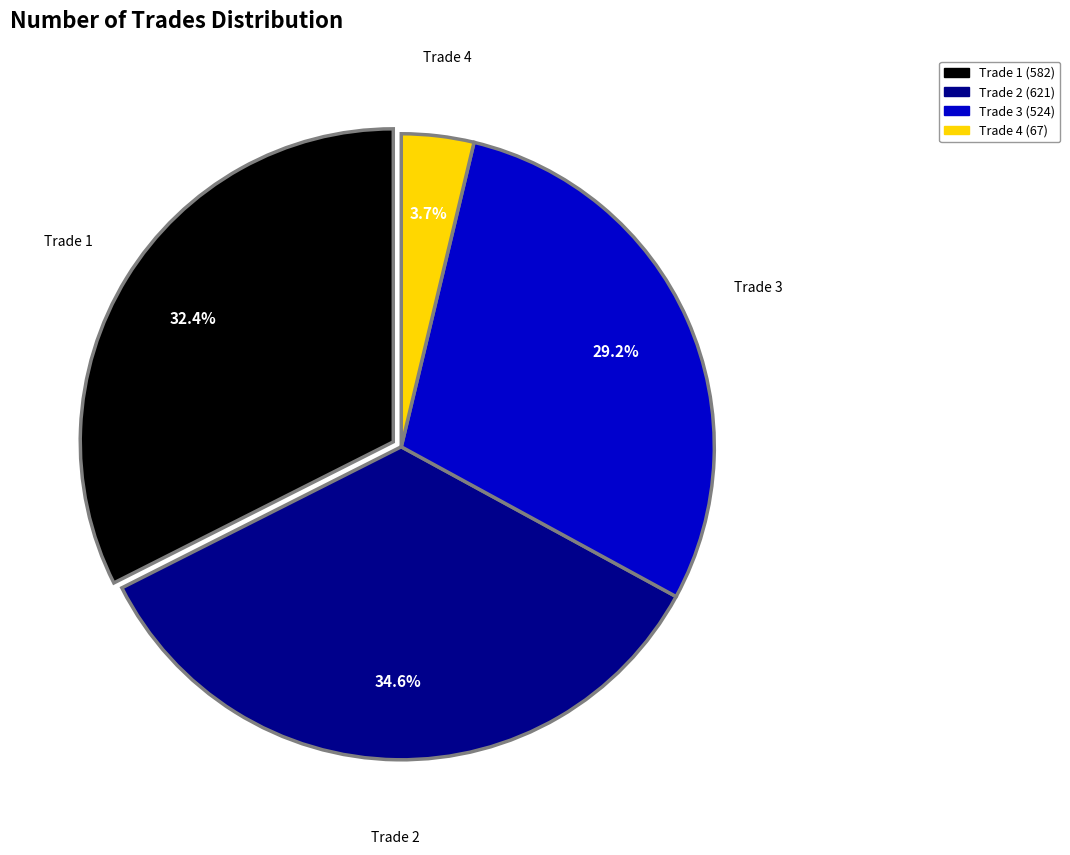

Count the number of slices in the pie.

4